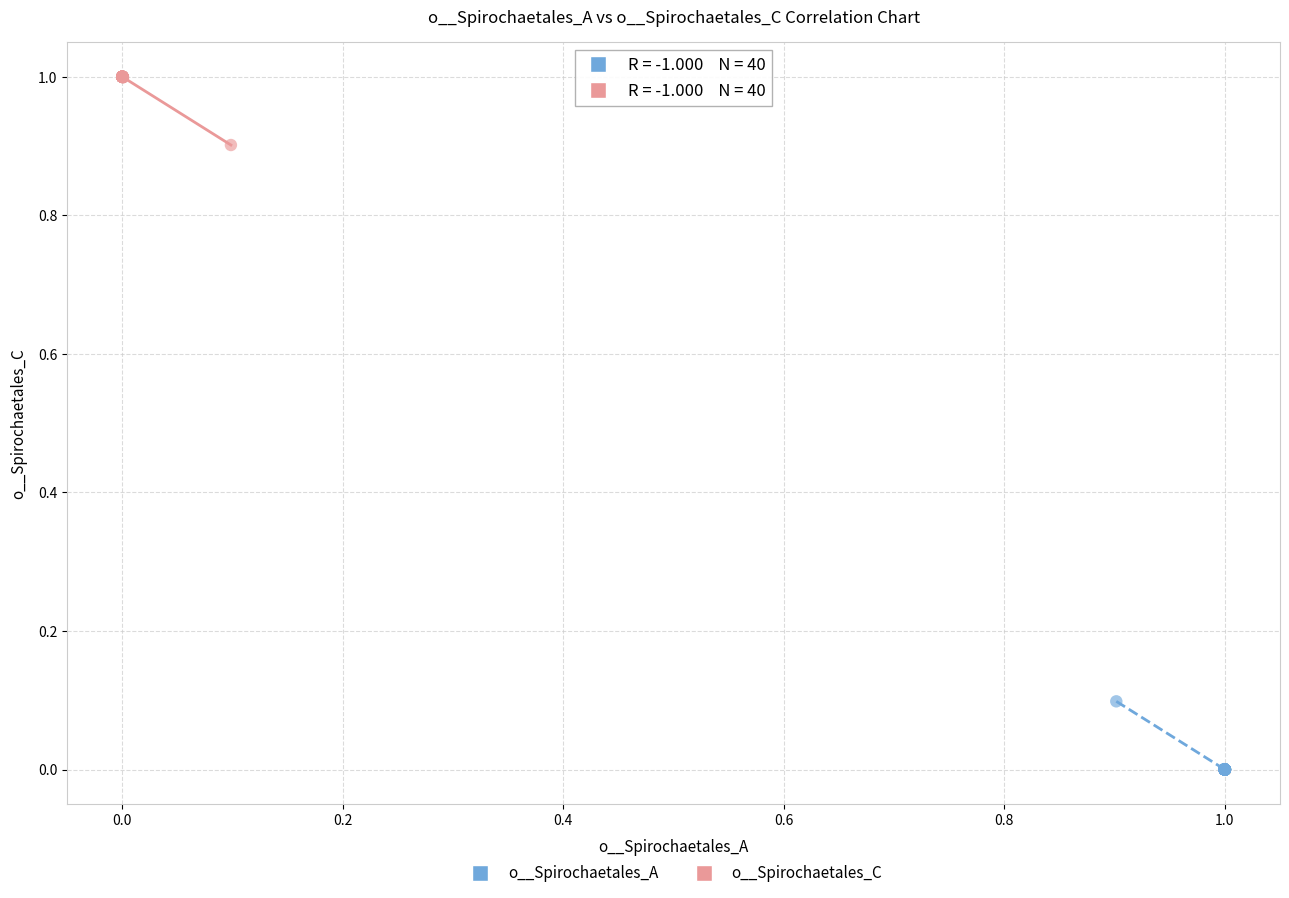

Which series contains the lowest Y value?

o__Spirochaetales_A